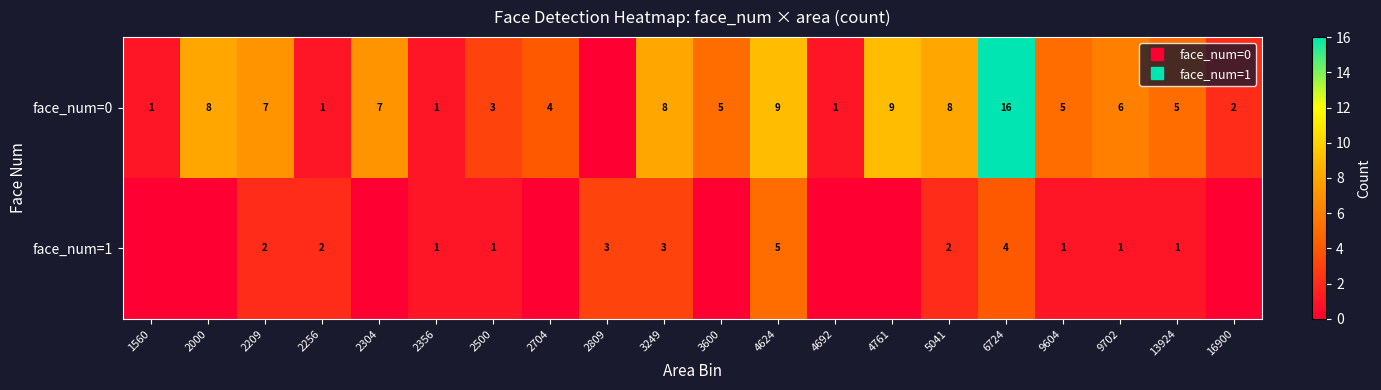

How many data points in face_num=1 are less than 1?

8